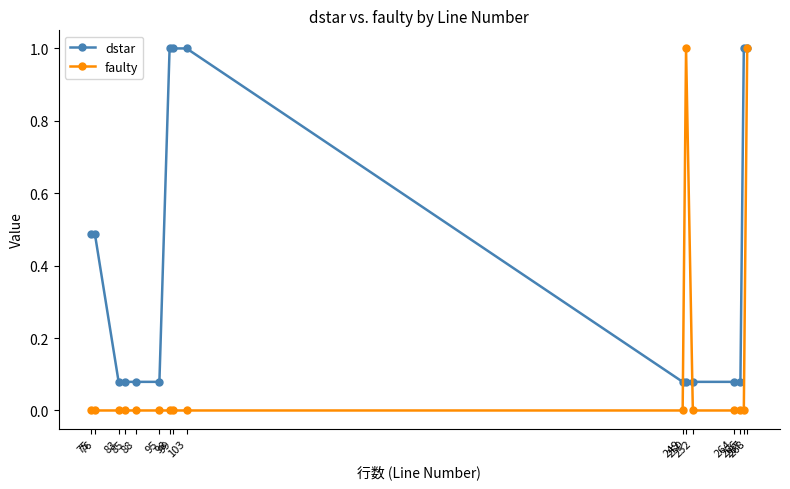

Where do faulty and dstar first cross each other?

249 and 250